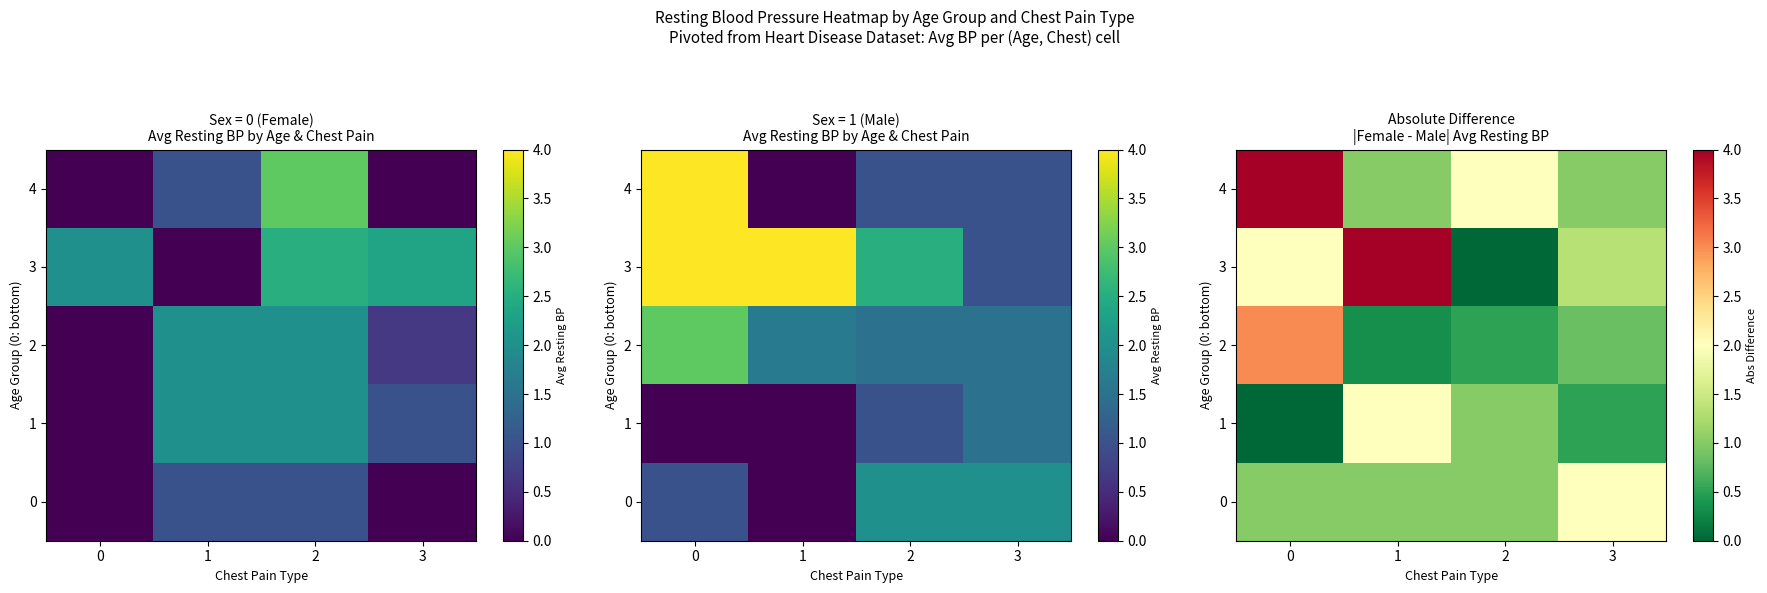

How many data points in 4 are above 2?

1